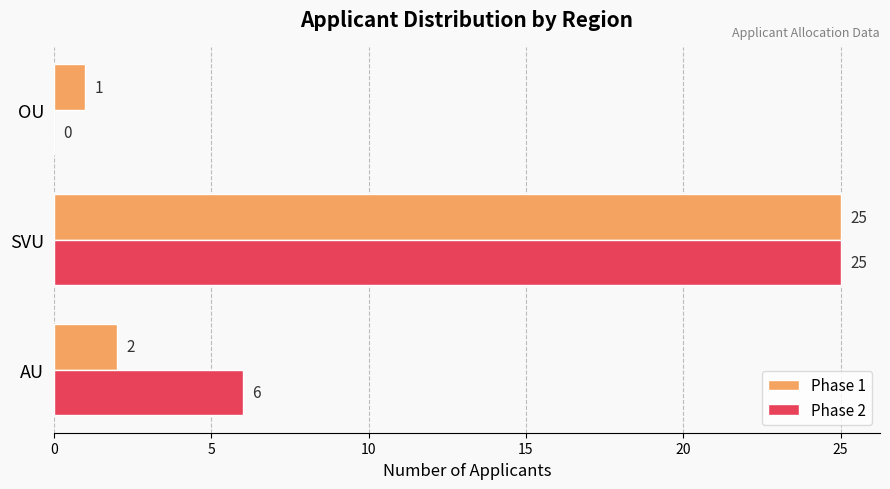

How many categories are shown in the chart?

3